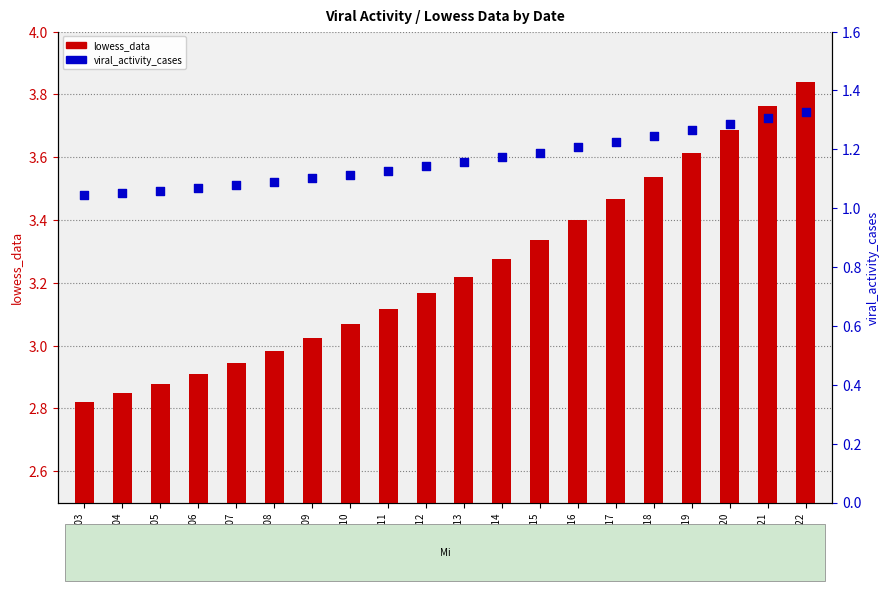

Which series reaches the maximum Y coordinate?

lowess_data